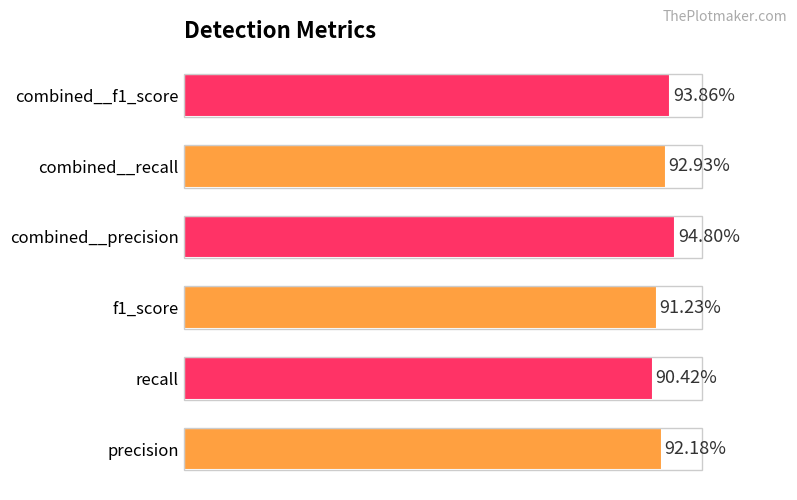

Does the chart contain any negative values?

No